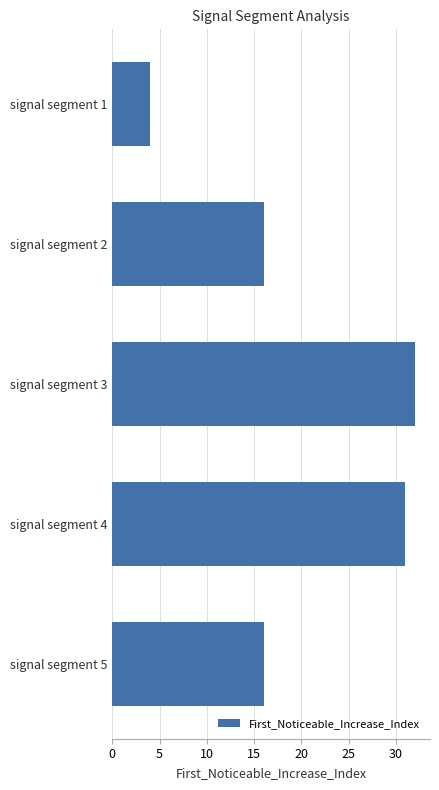

The chart shows a value of 16 at signal segment 2. True or false?

True